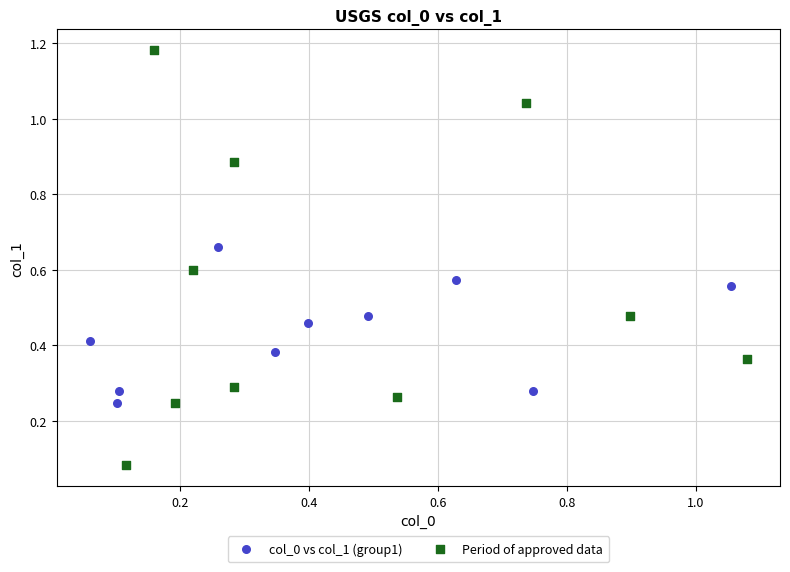

Which series reaches the minimum Y coordinate?

Period of approved data